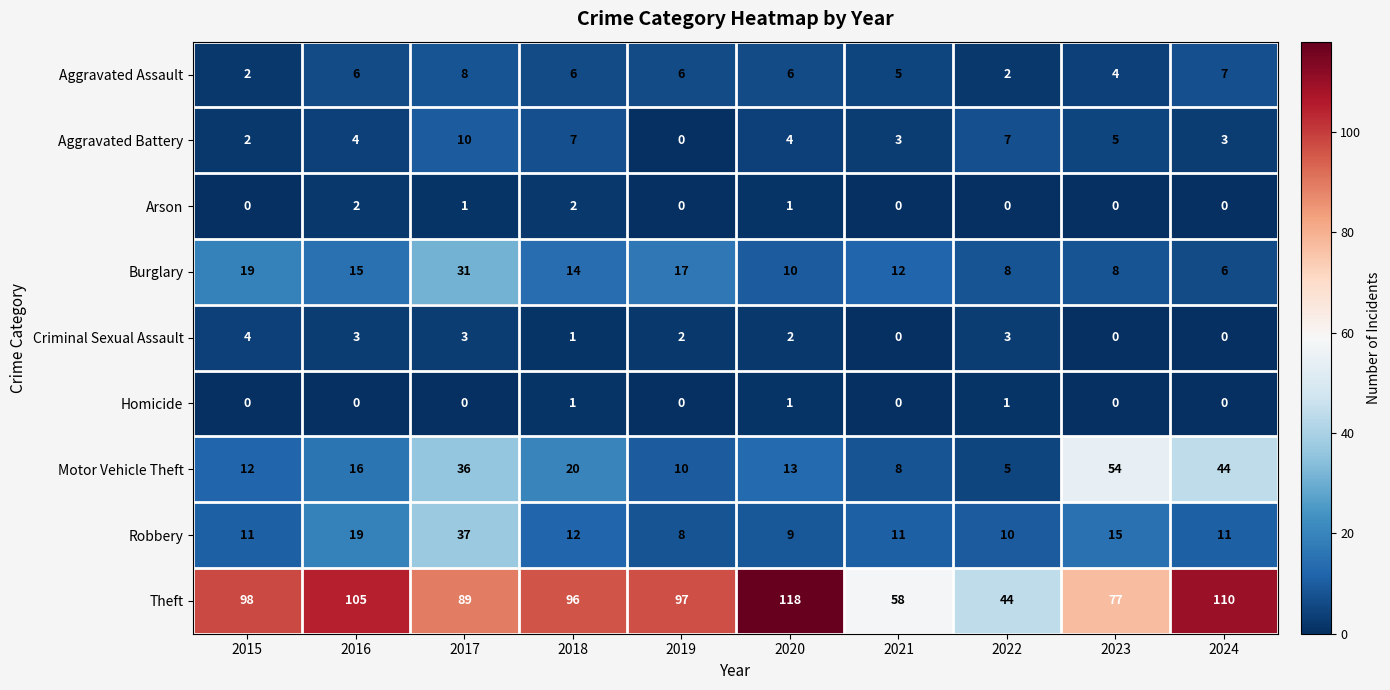

The value of Aggravated Battery at 2017 is 10. True or false?

True